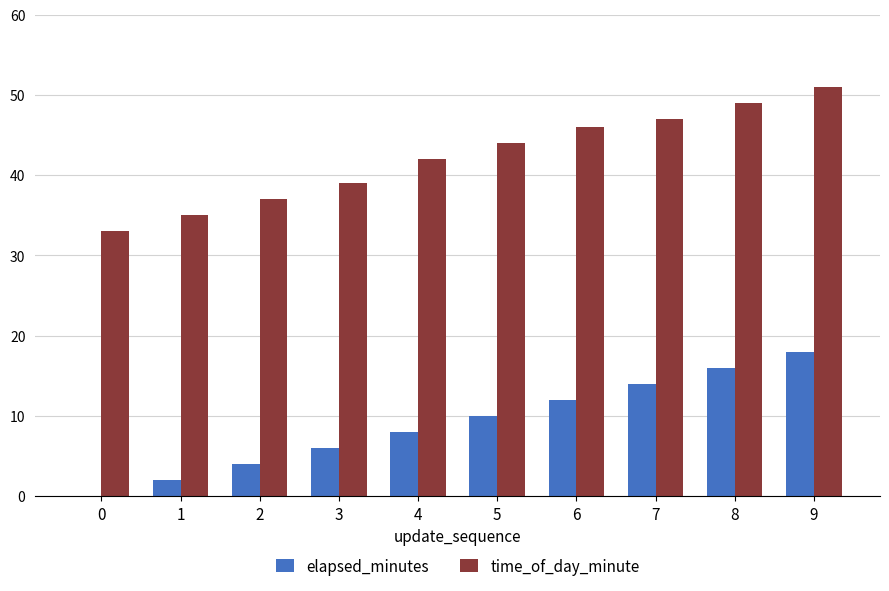

The elapsed_minutes series shows 14 at 7. True or false?

True